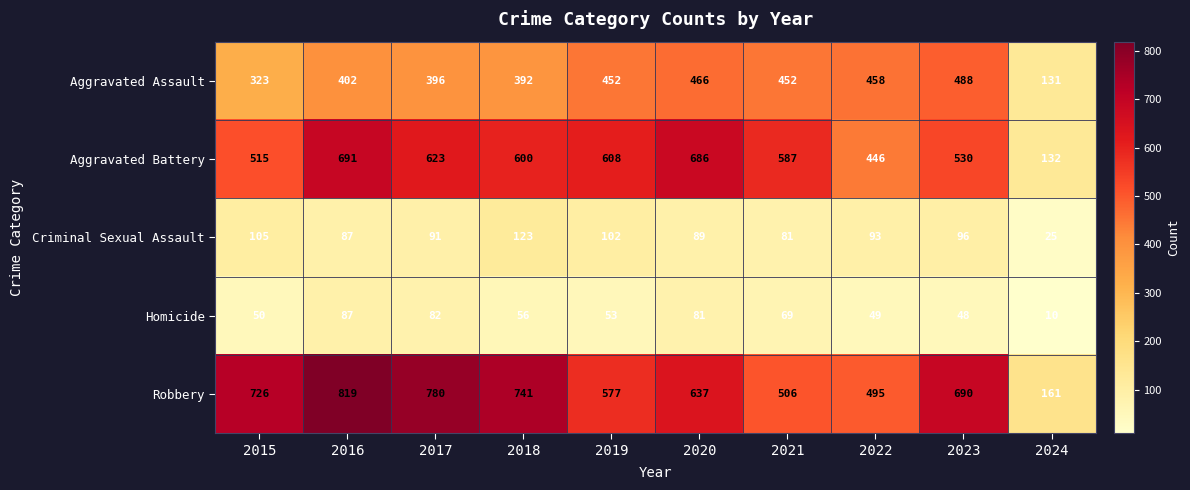

Between 2019 and 2020, which series saw the biggest shift?

Aggravated Battery